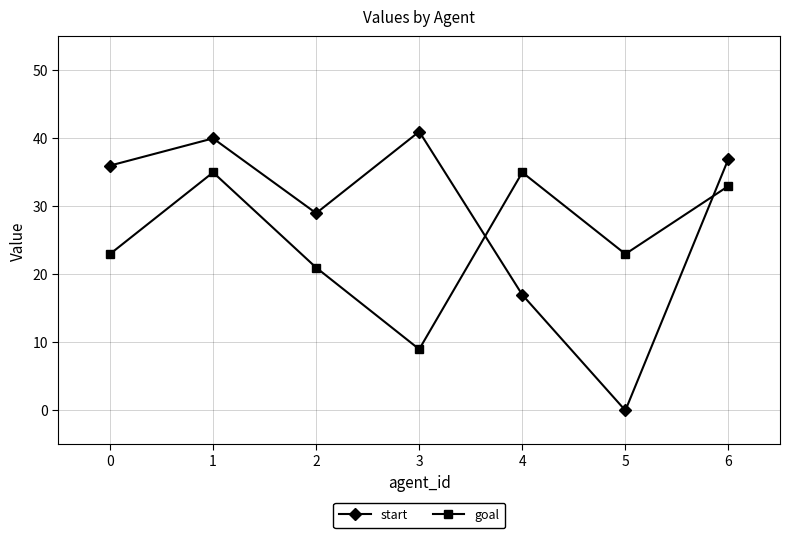

What is the maximum value shown in the chart?

41